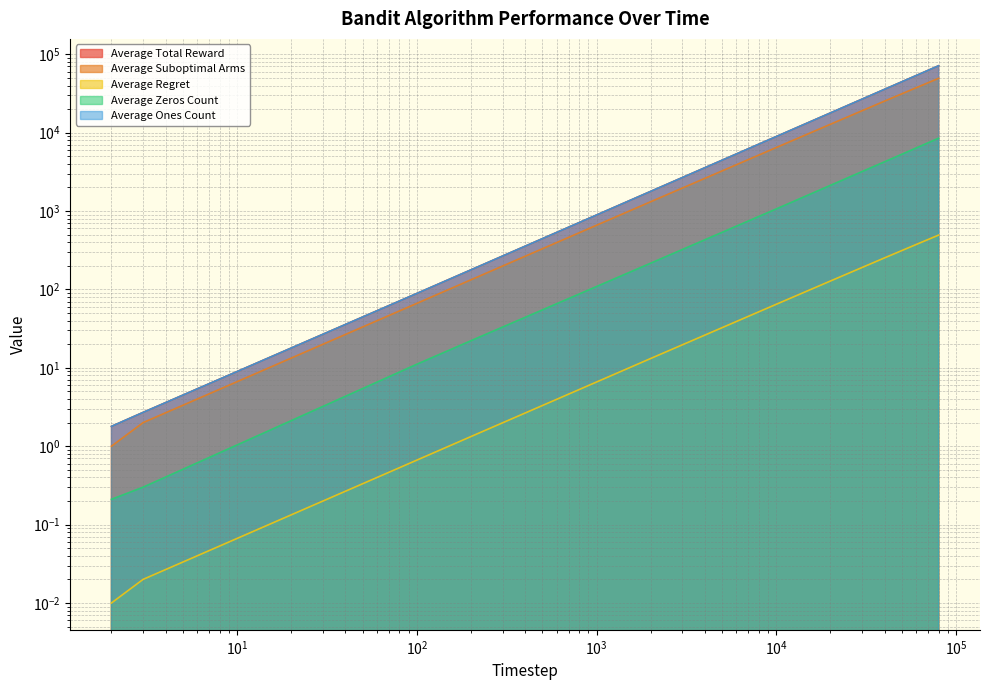

What are all the series names shown in the legend?

Average Total Reward, Average Suboptimal Arms, Average Regret, Average Zeros Count, Average Ones Count